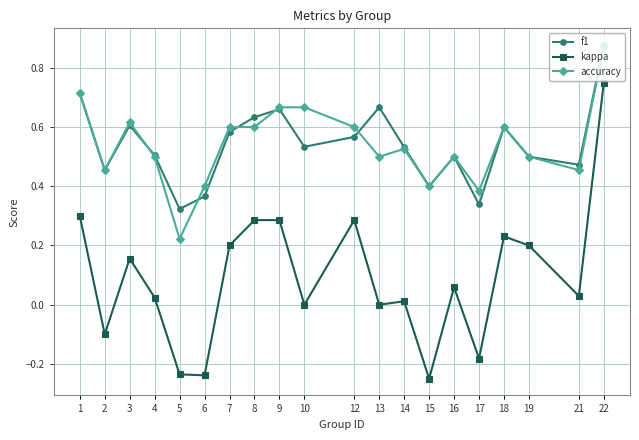

True or false: f1 has more than 2 interior local peaks.

True